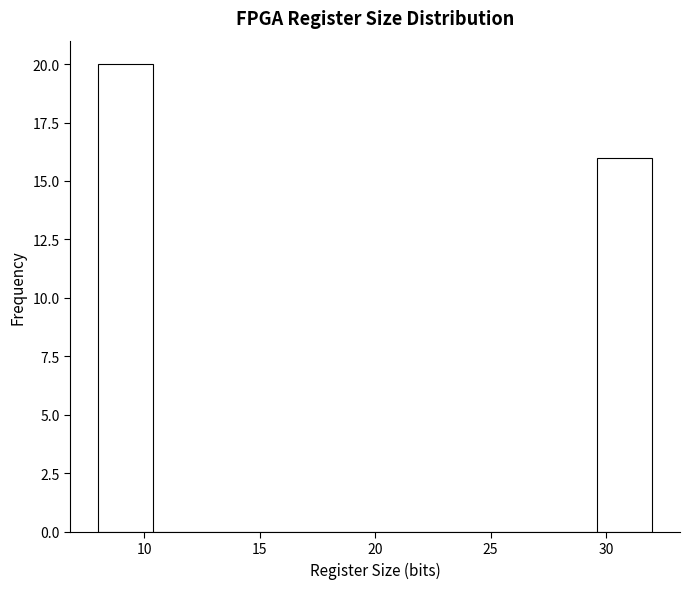

Reading left to right, list every bar in this chart as the range it spans on the x-axis followed by its height. Neither the bar edges nor the heights are printed on the chart, so give them approximately, as read against the axes.

8.0 to 10.4: 20
10.4 to 12.8: 0
12.8 to 15.2: 0
15.2 to 17.6: 0
17.6 to 20.0: 0
20.0 to 22.4: 0
22.4 to 24.8: 0
24.8 to 27.2: 0
27.2 to 29.6: 0
29.6 to 32.0: 16